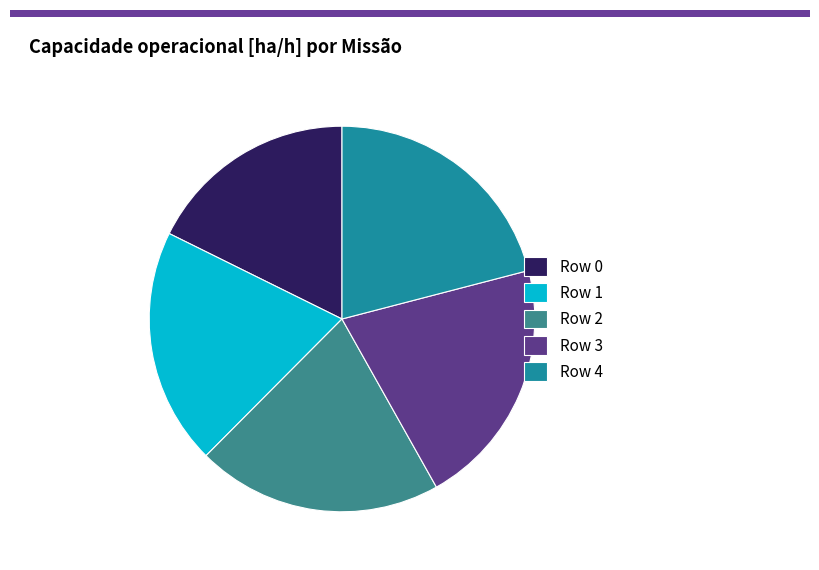

Does Row 3 account for over 50% of the chart?

No